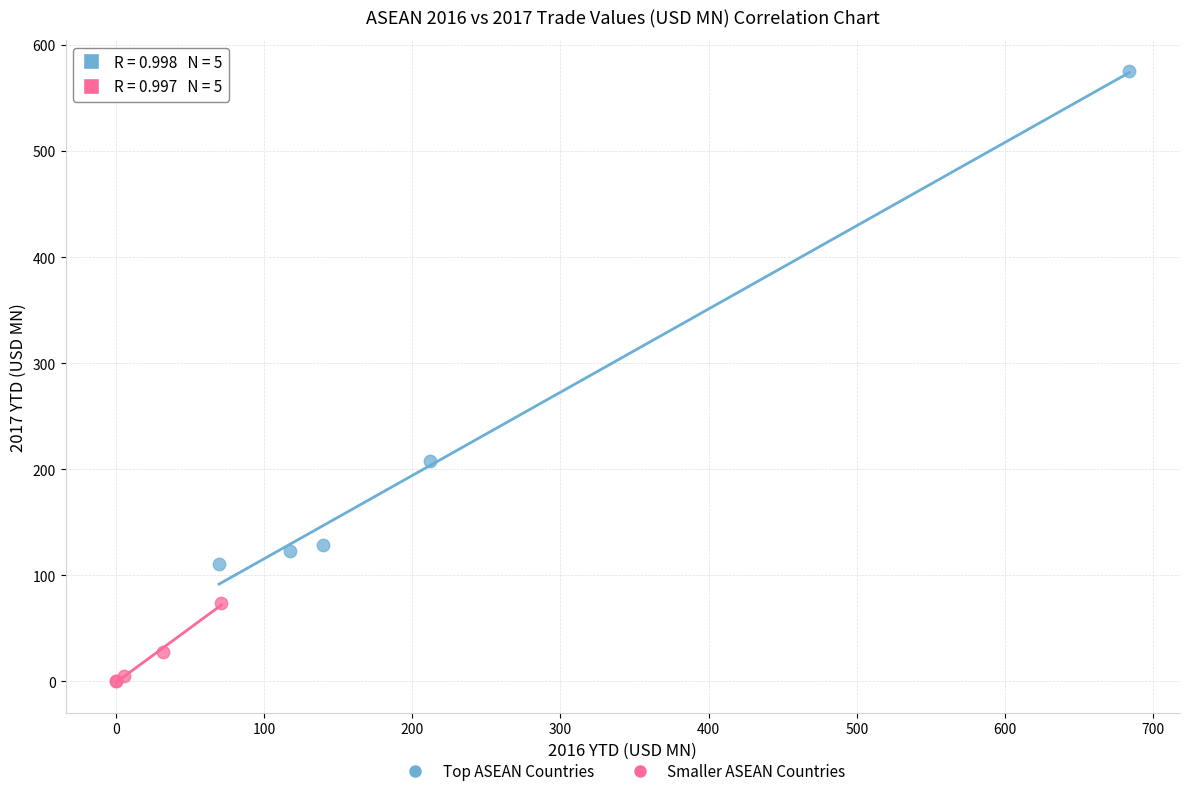

Which series reaches the maximum Y coordinate?

Top ASEAN Countries